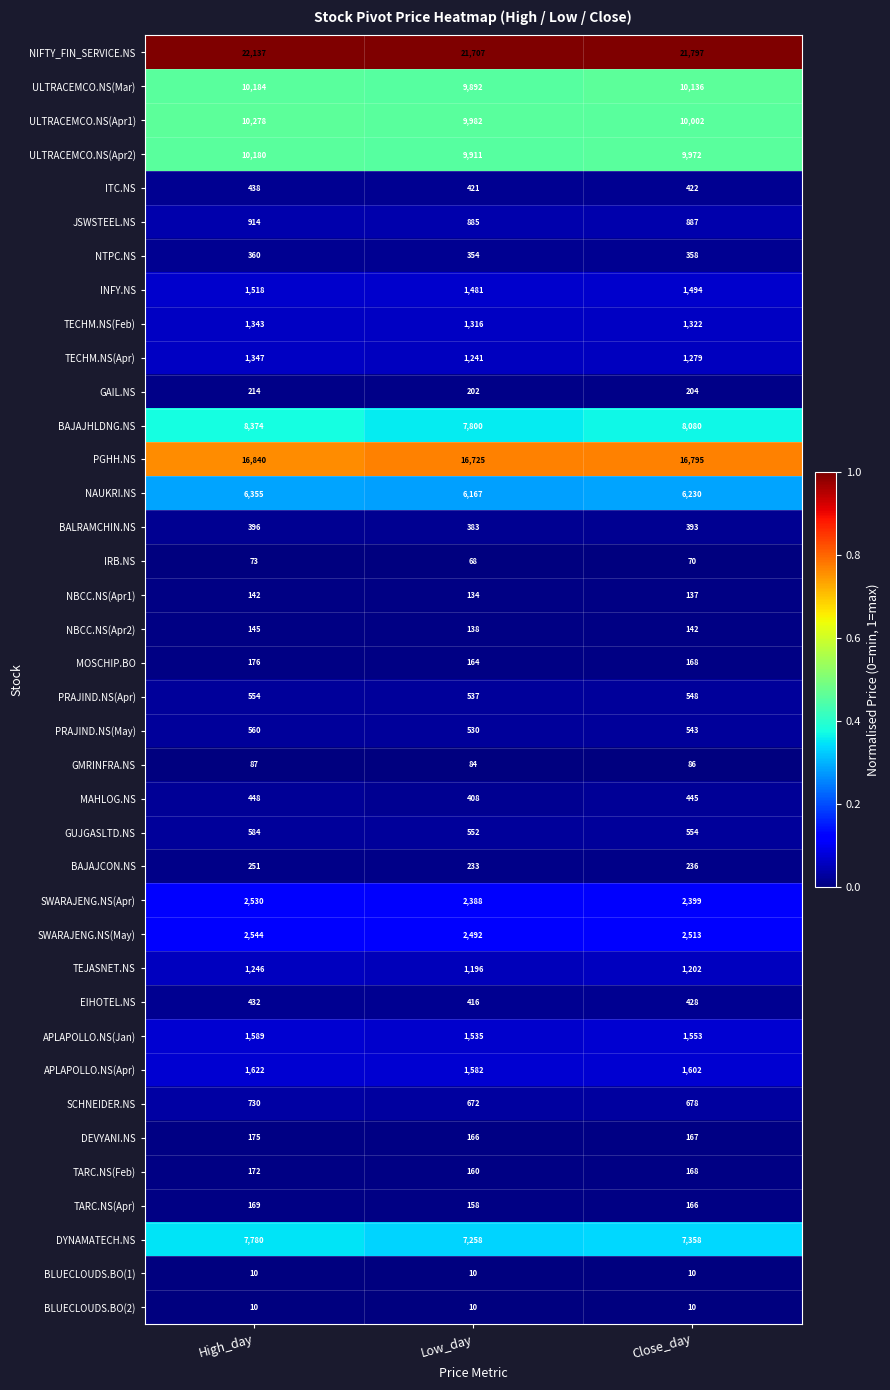

What is the total value across all series at Low_day?

109358